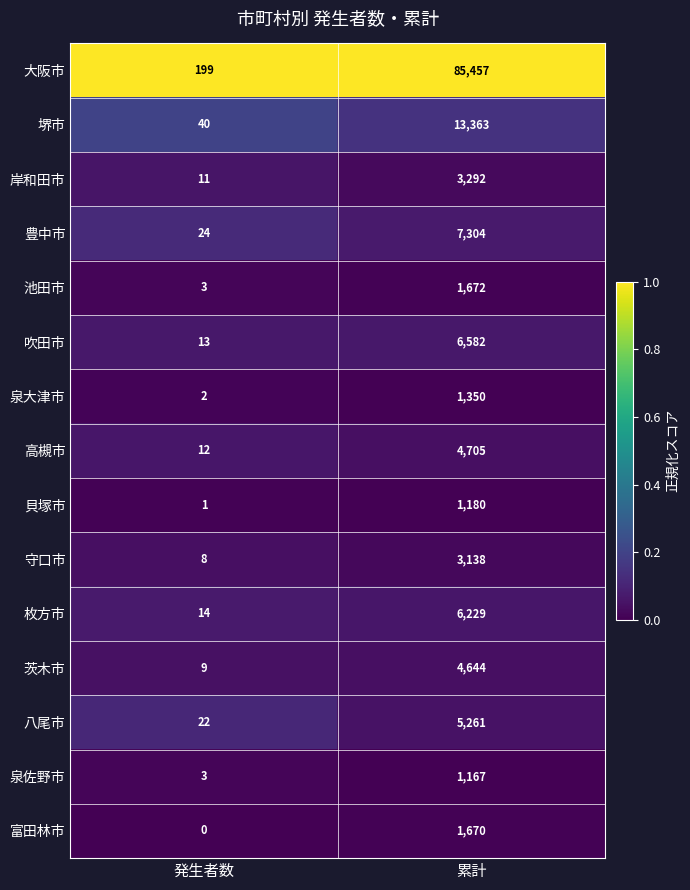

Reading left to right, extract all data points from this chart.

大阪市: 199	85457
堺市: 40	13363
岸和田市: 11	3292
豊中市: 24	7304
池田市: 3	1672
吹田市: 13	6582
泉大津市: 2	1350
高槻市: 12	4705
貝塚市: 1	1180
守口市: 8	3138
枚方市: 14	6229
茨木市: 9	4644
八尾市: 22	5261
泉佐野市: 3	1167
富田林市: 0	1670